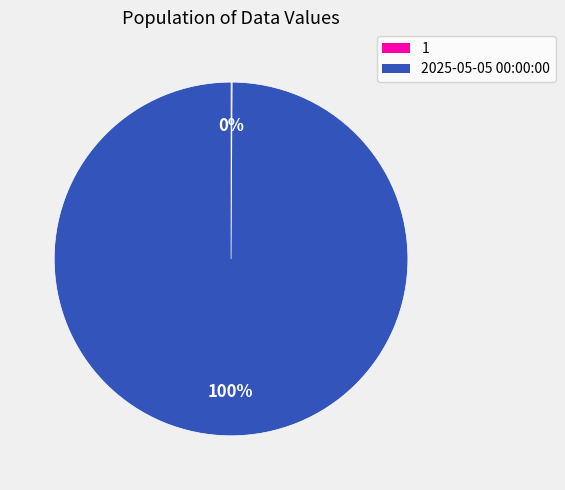

What is the majority slice?

2025-05-05 00:00:00